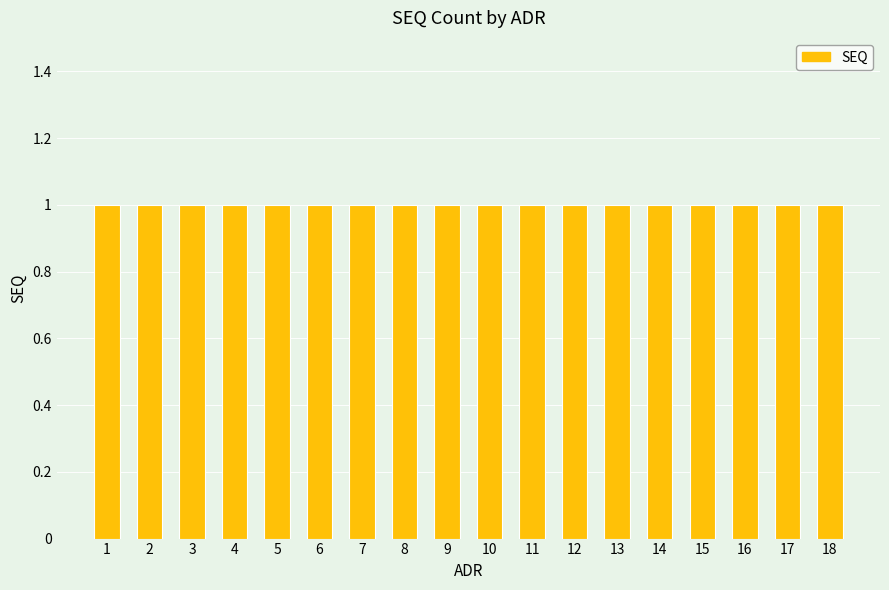

Is it true that the value at 17 is 2?

False